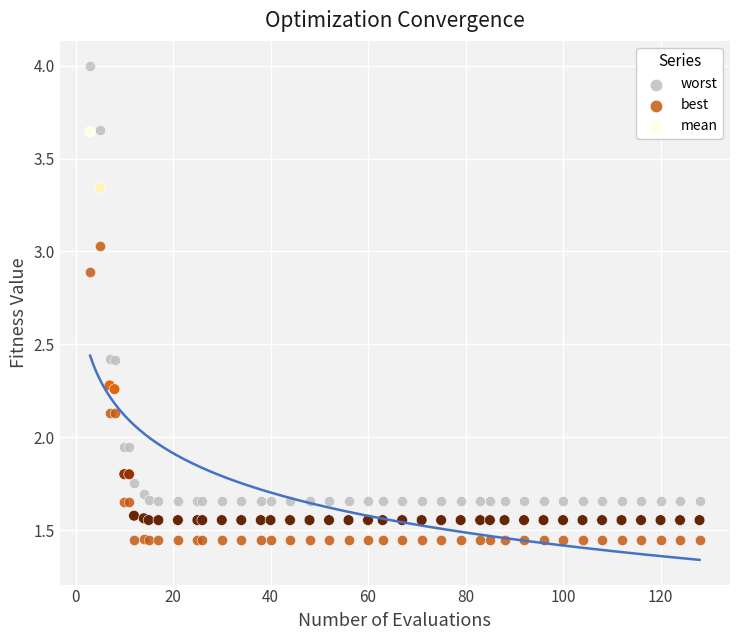

Which series reaches the maximum Y coordinate?

worst